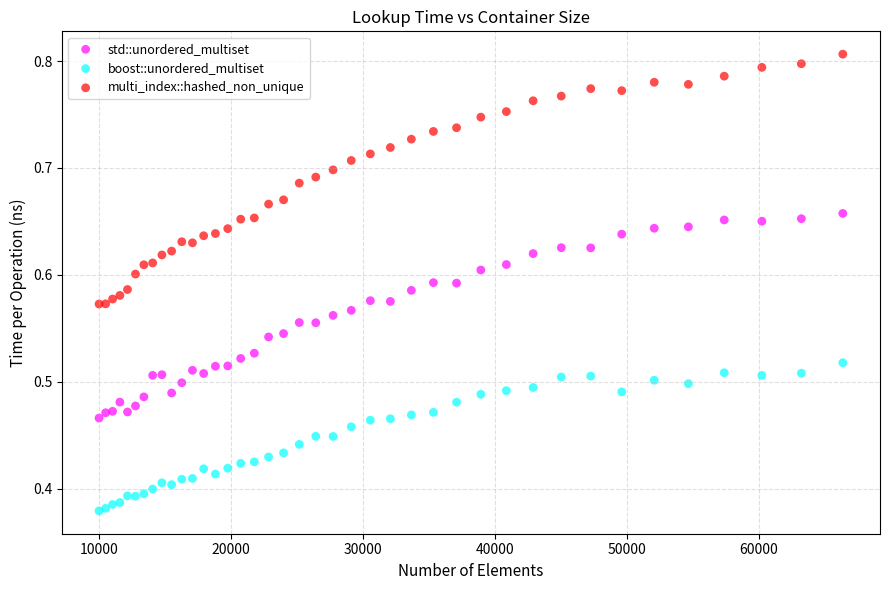

What are all the series names shown in the legend?

std::unordered_multiset, boost::unordered_multiset, multi_index::hashed_non_unique